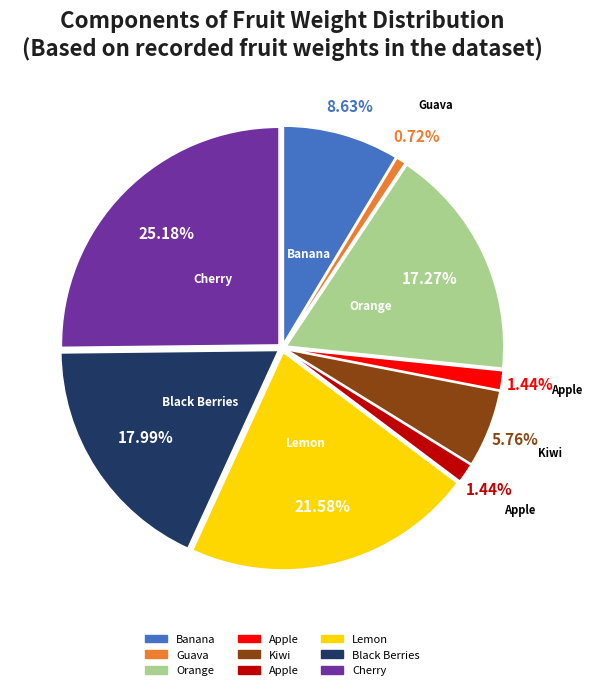

Is there any slice that represents more than half of the pie?

No